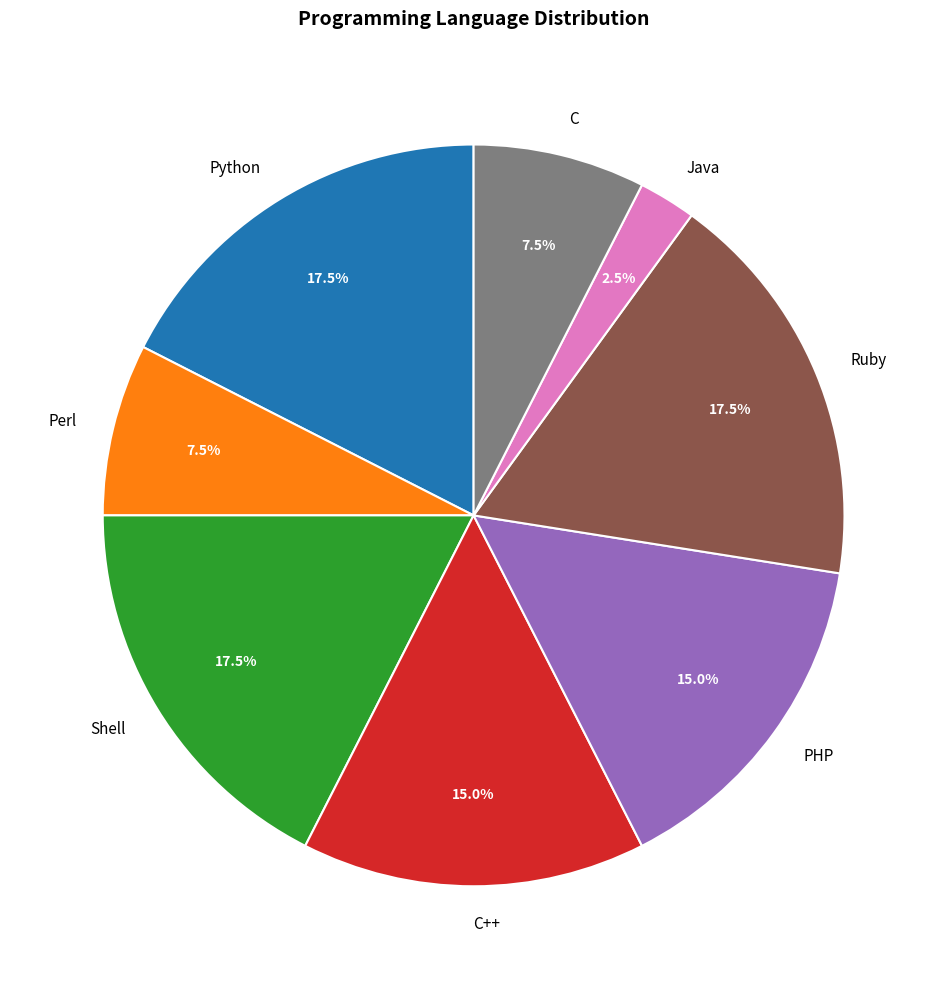

Count the number of slices in the pie.

8